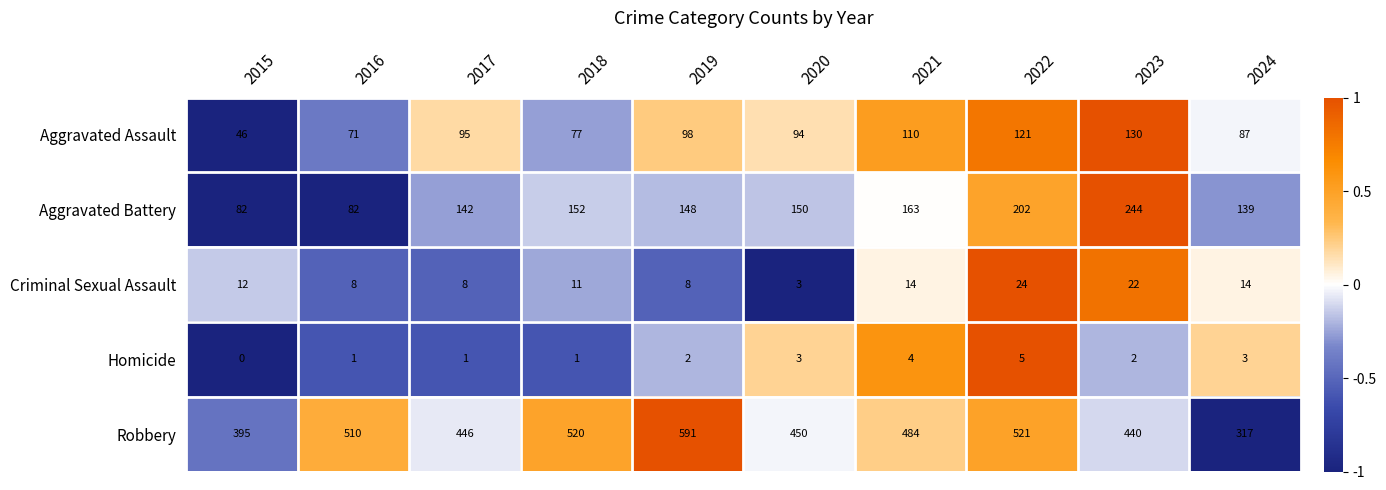

What is the spread (max minus min) of values at 2015?

395